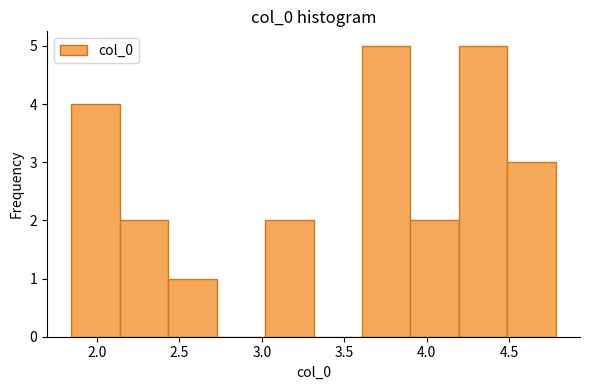

Reading left to right, list every bar in this chart as the range it spans on the x-axis followed by its height. Neither the bar edges nor the heights are printed on the chart, so give them approximately, as read against the axes.

1.85 to 2.15: 4
2.15 to 2.45: 2
2.45 to 2.75: 1
2.75 to 3.00: 0
3.00 to 3.30: 2
3.30 to 3.60: 0
3.60 to 3.90: 5
3.90 to 4.20: 2
4.20 to 4.50: 5
4.50 to 4.80: 3